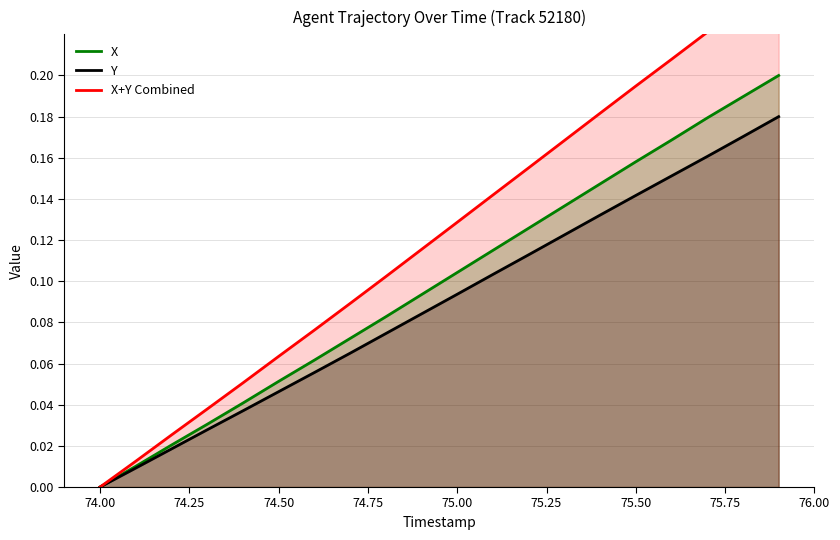

What is the label of the 5th point from the left?

74.75